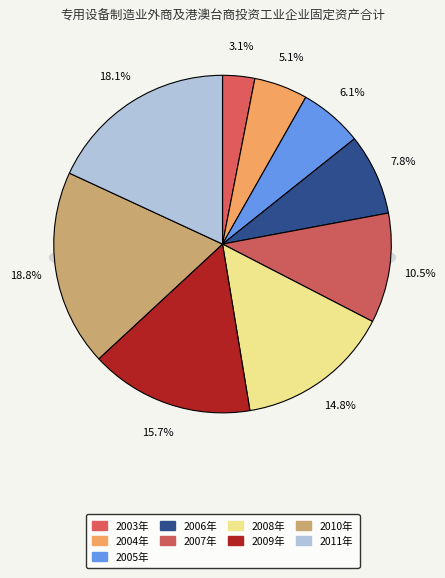

What is the change in value from 2004年 to 2007年?

+372.7